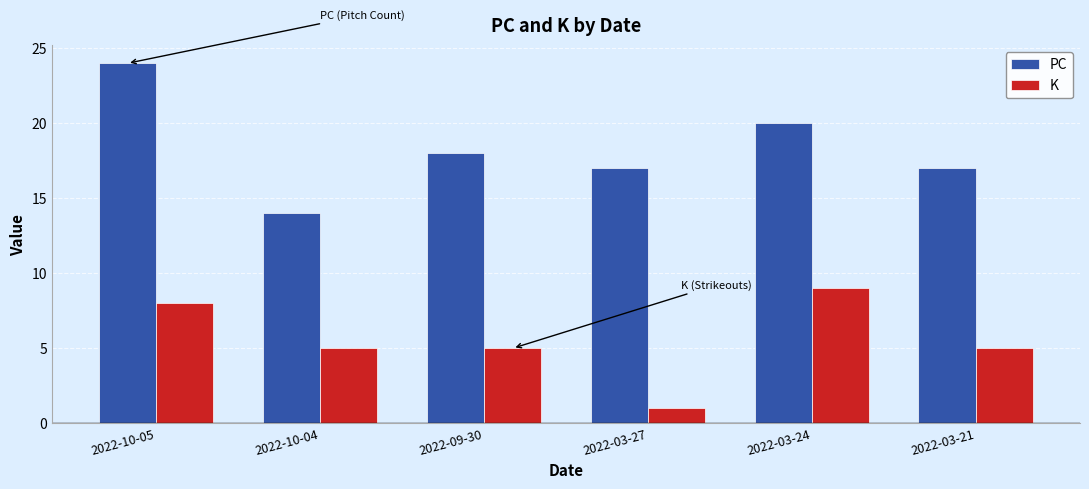

Reading left to right, what are all the values shown in this chart?

PC: 24	14	18	17	20	17
K: 8	5	5	1	9	5